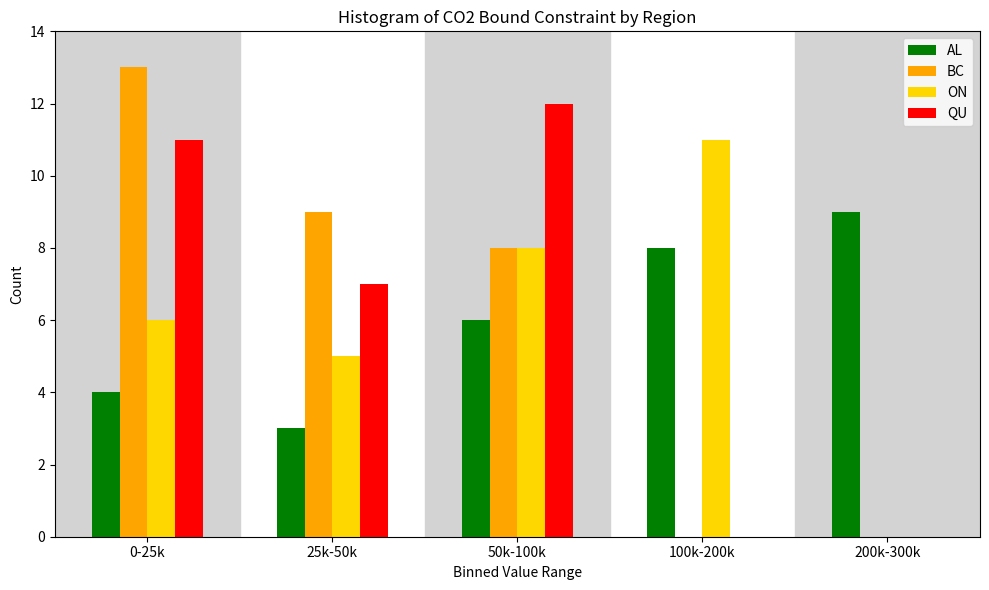

Reading right to left, extract all data points from this chart.

AL: 200k-300k=9	100k-200k=8	50k-100k=6	25k-50k=3	0-25k=4
BC: 200k-300k=0	100k-200k=0	50k-100k=8	25k-50k=9	0-25k=13
ON: 200k-300k=0	100k-200k=11	50k-100k=8	25k-50k=5	0-25k=6
QU: 200k-300k=0	100k-200k=0	50k-100k=12	25k-50k=7	0-25k=11